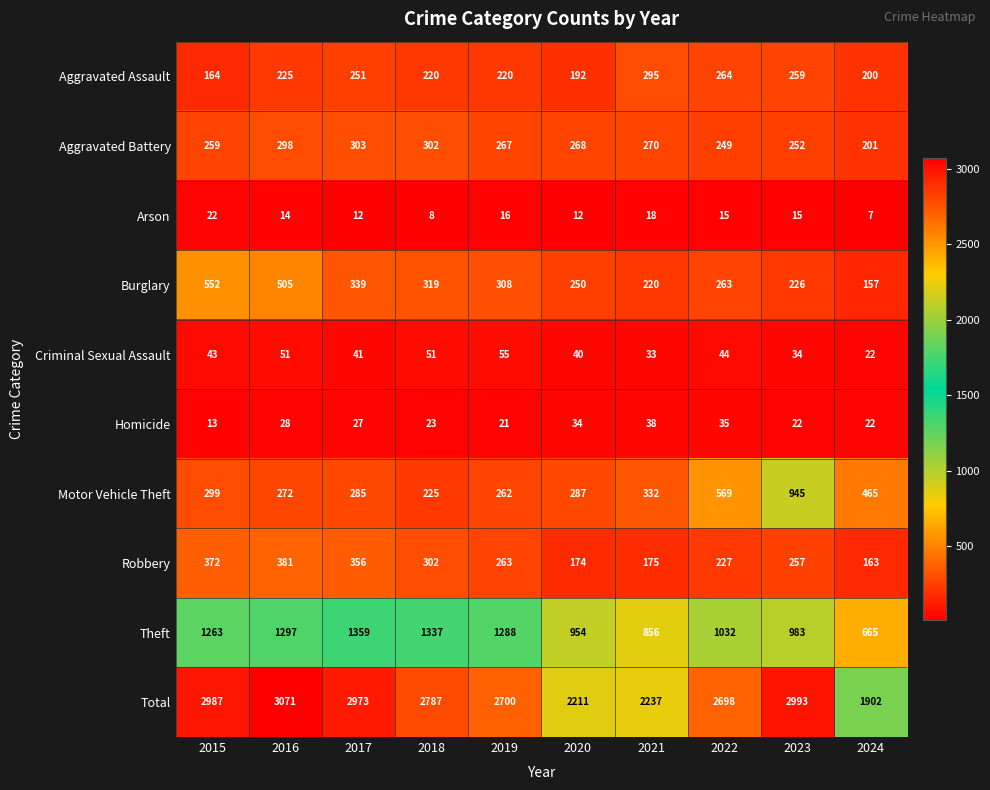

Which series has the widest spread of values?

Total